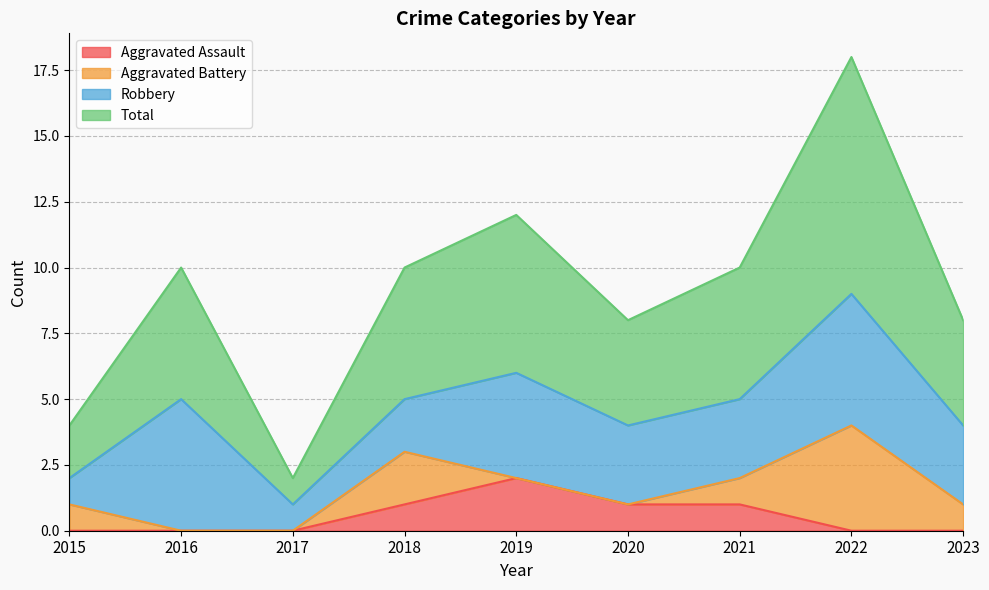

Which series has the largest range (max minus min)?

Total